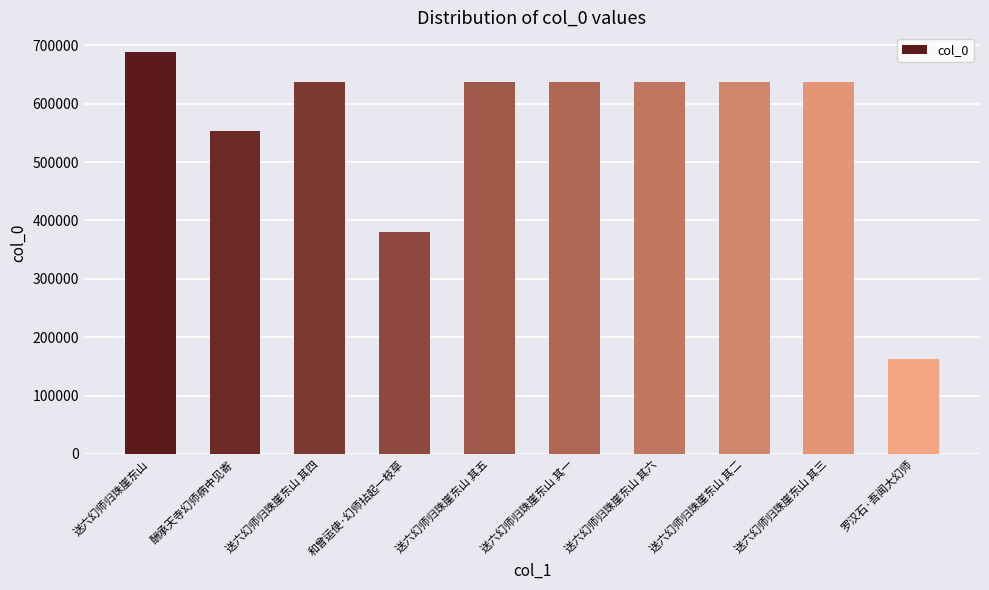

What is the label of the 7th bar from the left?

送六幻师归珠崖东山 其六